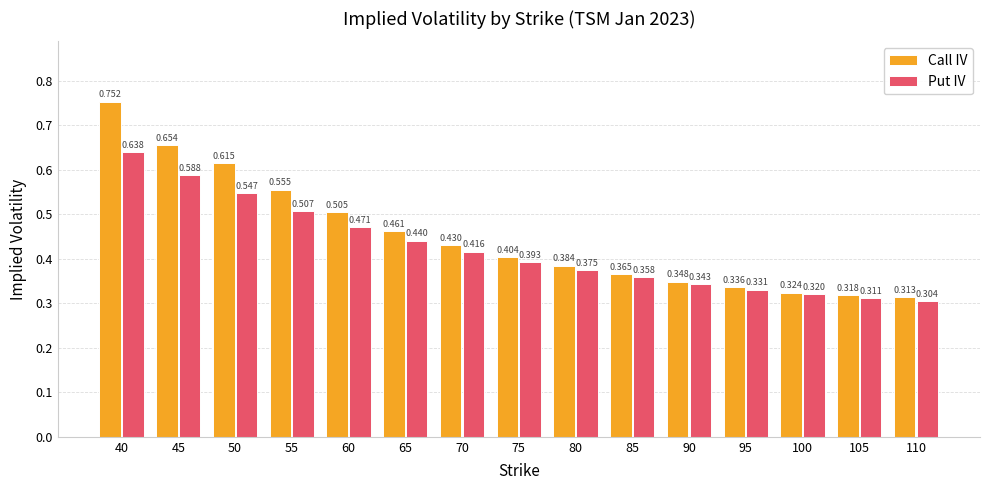

Which category has the highest value across all series?

40